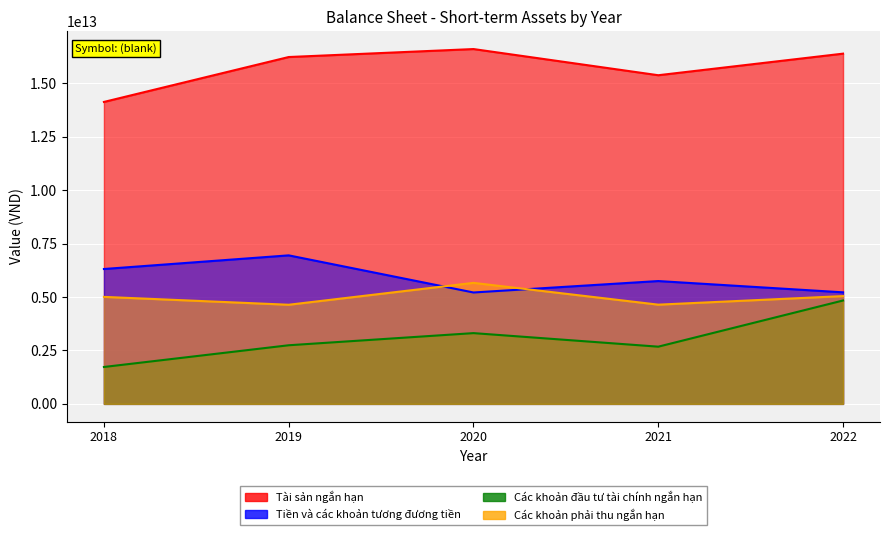

Which series has the widest spread of values?

Các khoản đầu tư tài chính ngắn hạn